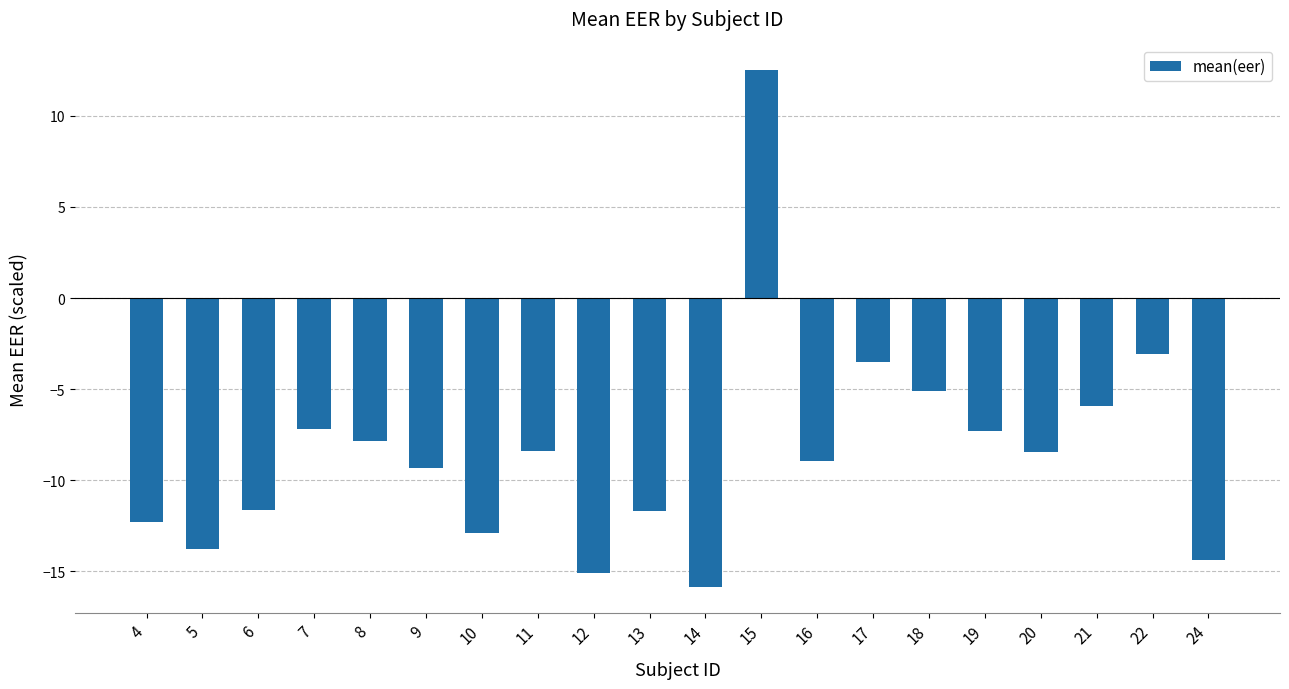

What is the difference between the values at 4 and 8?

4.5